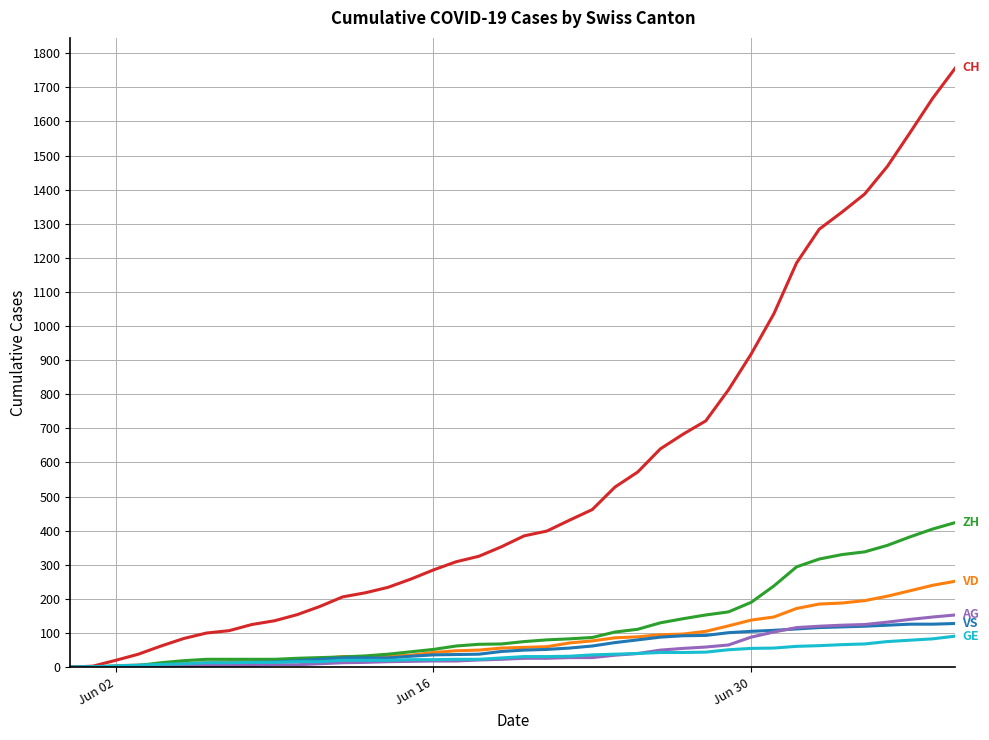

Is this an area chart (filled region under the line)?

No